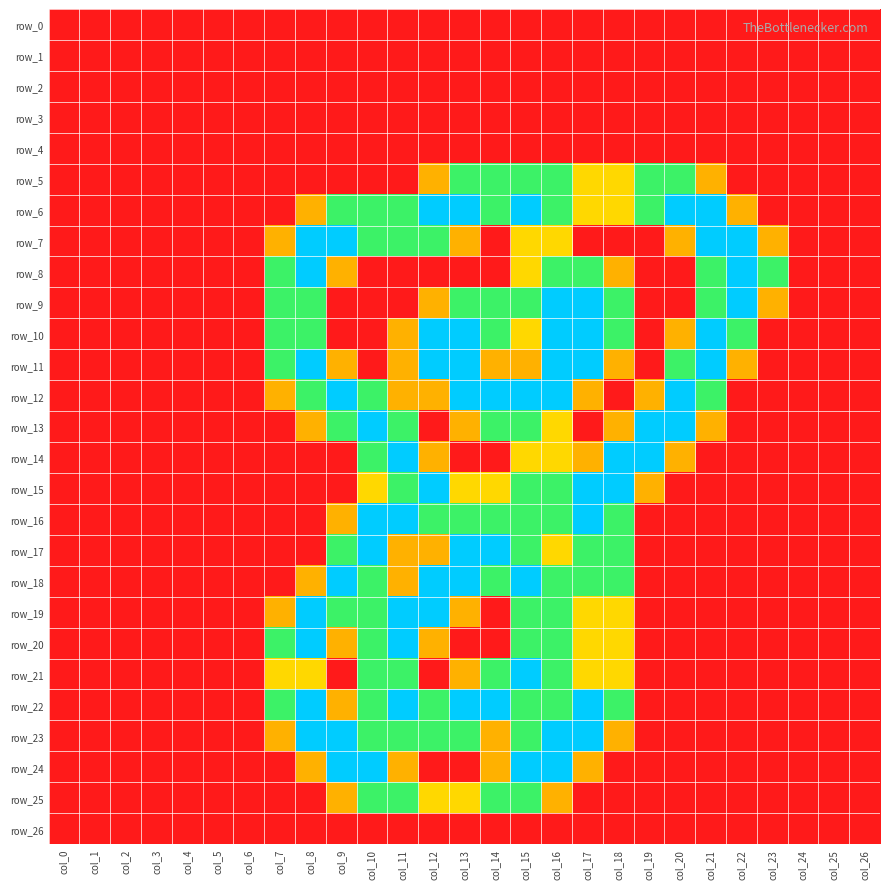

Reading left to right, extract all data points from this chart.

row_0: 0.0	0.0	0.0	0.0	0.0	0.0	0.0	0.0	0.0	0.0	0.0	0.0	0.0	0.0	0.0	0.0	0.0	0.0	0.0	0.0	0.0	0.0	0.0	0.0	0.0	0.0	0.0
row_1: 0.0	0.0	0.0	0.0	0.0	0.0	0.0	0.0	0.0	0.0	0.0	0.0	0.0	0.0	0.0	0.0	0.0	0.0	0.0	0.0	0.0	0.0	0.0	0.0	0.0	0.0	0.0
row_2: 0.0	0.0	0.0	0.0	0.0	0.0	0.0	0.0	0.0	0.0	0.0	0.0	0.0	0.0	0.0	0.0	0.0	0.0	0.0	0.0	0.0	0.0	0.0	0.0	0.0	0.0	0.0
row_3: 0.0	0.0	0.0	0.0	0.0	0.0	0.0	0.0	0.0	0.0	0.0	0.0	0.0	0.0	0.0	0.0	0.0	0.0	0.0	0.0	0.0	0.0	0.0	0.0	0.0	0.0	0.0
row_4: 0.0	0.0	0.0	0.0	0.0	0.0	0.0	0.0	0.0	0.0	0.0	0.0	0.0	0.0	0.0	0.0	0.0	0.0	0.0	0.0	0.0	0.0	0.0	0.0	0.0	0.0	0.0
row_5: 0.0	0.0	0.0	0.0	0.0	0.0	0.0	0.0	0.0	0.0	0.0	0.0	0.8	1.5	1.5	1.5	1.5	1.0	1.0	1.5	1.5	0.8	0.0	0.0	0.0	0.0	0.0
row_6: 0.0	0.0	0.0	0.0	0.0	0.0	0.0	0.0	0.8	1.5	1.5	1.5	2.0	2.0	1.5	2.0	1.5	1.0	1.0	1.5	2.0	2.0	0.8	0.0	0.0	0.0	0.0
row_7: 0.0	0.0	0.0	0.0	0.0	0.0	0.0	0.8	2.0	2.0	1.5	1.5	1.5	0.8	0.0	1.0	1.0	0.0	0.0	0.0	0.8	2.0	2.0	0.8	0.0	0.0	0.0
row_8: 0.0	0.0	0.0	0.0	0.0	0.0	0.0	1.5	2.0	0.8	0.0	0.0	0.0	0.0	0.0	1.0	1.5	1.5	0.8	0.0	0.0	1.5	2.0	1.5	0.0	0.0	0.0
row_9: 0.0	0.0	0.0	0.0	0.0	0.0	0.0	1.5	1.5	0.0	0.0	0.0	0.8	1.5	1.5	1.5	2.0	2.0	1.5	0.0	0.0	1.5	2.0	0.8	0.0	0.0	0.0
row_10: 0.0	0.0	0.0	0.0	0.0	0.0	0.0	1.5	1.5	0.0	0.0	0.8	2.0	2.0	1.5	1.0	2.0	2.0	1.5	0.0	0.8	2.0	1.5	0.0	0.0	0.0	0.0
row_11: 0.0	0.0	0.0	0.0	0.0	0.0	0.0	1.5	2.0	0.8	0.0	0.8	2.0	2.0	0.8	0.8	2.0	2.0	0.8	0.0	1.5	2.0	0.8	0.0	0.0	0.0	0.0
row_12: 0.0	0.0	0.0	0.0	0.0	0.0	0.0	0.8	1.5	2.0	1.5	0.8	0.8	2.0	2.0	2.0	2.0	0.8	0.0	0.8	2.0	1.5	0.0	0.0	0.0	0.0	0.0
row_13: 0.0	0.0	0.0	0.0	0.0	0.0	0.0	0.0	0.8	1.5	2.0	1.5	0.0	0.8	1.5	1.5	1.0	0.0	0.8	2.0	2.0	0.8	0.0	0.0	0.0	0.0	0.0
row_14: 0.0	0.0	0.0	0.0	0.0	0.0	0.0	0.0	0.0	0.0	1.5	2.0	0.8	0.0	0.0	1.0	1.0	0.8	2.0	2.0	0.8	0.0	0.0	0.0	0.0	0.0	0.0
row_15: 0.0	0.0	0.0	0.0	0.0	0.0	0.0	0.0	0.0	0.0	1.0	1.5	2.0	1.0	1.0	1.5	1.5	2.0	2.0	0.8	0.0	0.0	0.0	0.0	0.0	0.0	0.0
row_16: 0.0	0.0	0.0	0.0	0.0	0.0	0.0	0.0	0.0	0.8	2.0	2.0	1.5	1.5	1.5	1.5	1.5	2.0	1.5	0.0	0.0	0.0	0.0	0.0	0.0	0.0	0.0
row_17: 0.0	0.0	0.0	0.0	0.0	0.0	0.0	0.0	0.0	1.5	2.0	0.8	0.8	2.0	2.0	1.5	1.0	1.5	1.5	0.0	0.0	0.0	0.0	0.0	0.0	0.0	0.0
row_18: 0.0	0.0	0.0	0.0	0.0	0.0	0.0	0.0	0.8	2.0	1.5	0.8	2.0	2.0	1.5	2.0	1.5	1.5	1.5	0.0	0.0	0.0	0.0	0.0	0.0	0.0	0.0
row_19: 0.0	0.0	0.0	0.0	0.0	0.0	0.0	0.8	2.0	1.5	1.5	2.0	2.0	0.8	0.0	1.5	1.5	1.0	1.0	0.0	0.0	0.0	0.0	0.0	0.0	0.0	0.0
row_20: 0.0	0.0	0.0	0.0	0.0	0.0	0.0	1.5	2.0	0.8	1.5	2.0	0.8	0.0	0.0	1.5	1.5	1.0	1.0	0.0	0.0	0.0	0.0	0.0	0.0	0.0	0.0
row_21: 0.0	0.0	0.0	0.0	0.0	0.0	0.0	1.0	1.0	0.0	1.5	1.5	0.0	0.8	1.5	2.0	1.5	1.0	1.0	0.0	0.0	0.0	0.0	0.0	0.0	0.0	0.0
row_22: 0.0	0.0	0.0	0.0	0.0	0.0	0.0	1.5	2.0	0.8	1.5	2.0	1.5	2.0	2.0	1.5	1.5	2.0	1.5	0.0	0.0	0.0	0.0	0.0	0.0	0.0	0.0
row_23: 0.0	0.0	0.0	0.0	0.0	0.0	0.0	0.8	2.0	2.0	1.5	1.5	1.5	1.5	0.8	1.5	2.0	2.0	0.8	0.0	0.0	0.0	0.0	0.0	0.0	0.0	0.0
row_24: 0.0	0.0	0.0	0.0	0.0	0.0	0.0	0.0	0.8	2.0	2.0	0.8	0.0	0.0	0.8	2.0	2.0	0.8	0.0	0.0	0.0	0.0	0.0	0.0	0.0	0.0	0.0
row_25: 0.0	0.0	0.0	0.0	0.0	0.0	0.0	0.0	0.0	0.8	1.5	1.5	1.0	1.0	1.5	1.5	0.8	0.0	0.0	0.0	0.0	0.0	0.0	0.0	0.0	0.0	0.0
row_26: 0.0	0.0	0.0	0.0	0.0	0.0	0.0	0.0	0.0	0.0	0.0	0.0	0.0	0.0	0.0	0.0	0.0	0.0	0.0	0.0	0.0	0.0	0.0	0.0	0.0	0.0	0.0